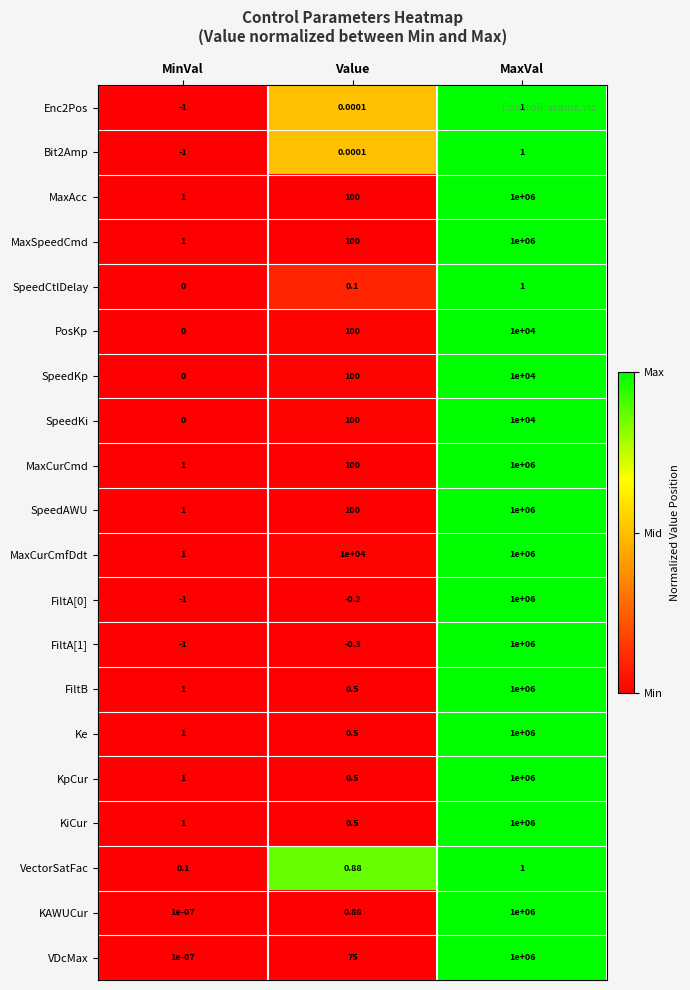

At which label does MaxSpeedCmd reach its minimum?

MinVal